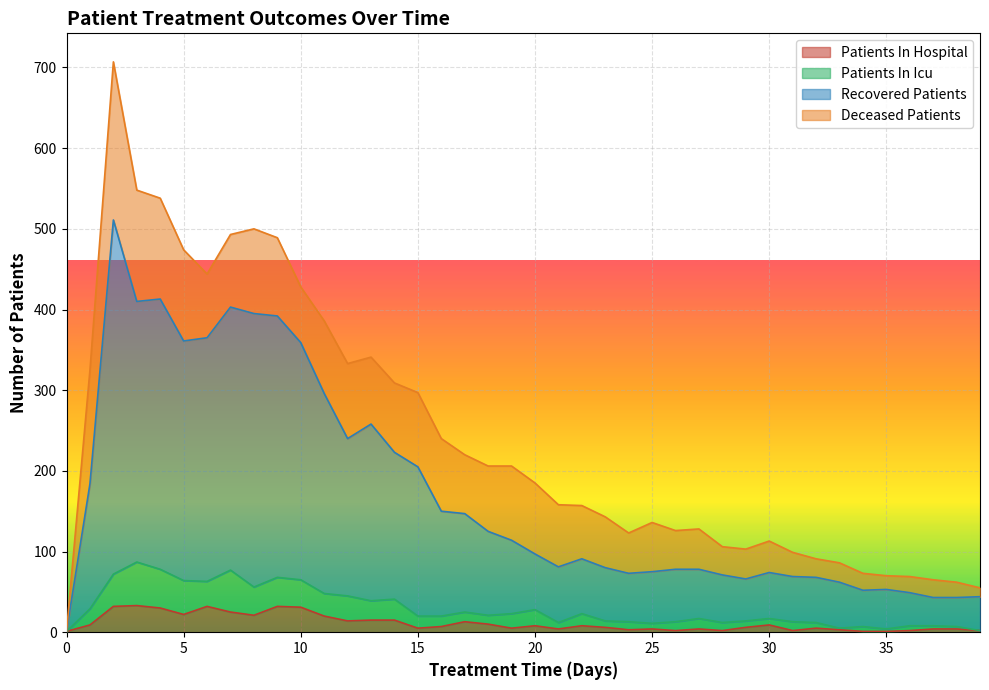

What is the difference between the second highest and minimum values in the recovered_patients series?

412